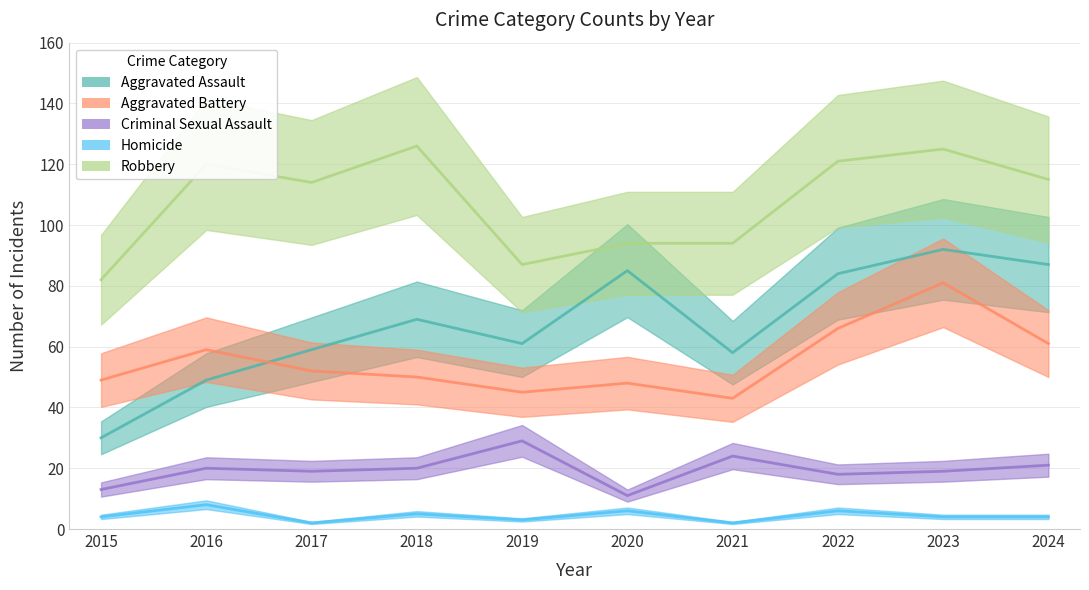

How many distinct data groups are displayed?

5